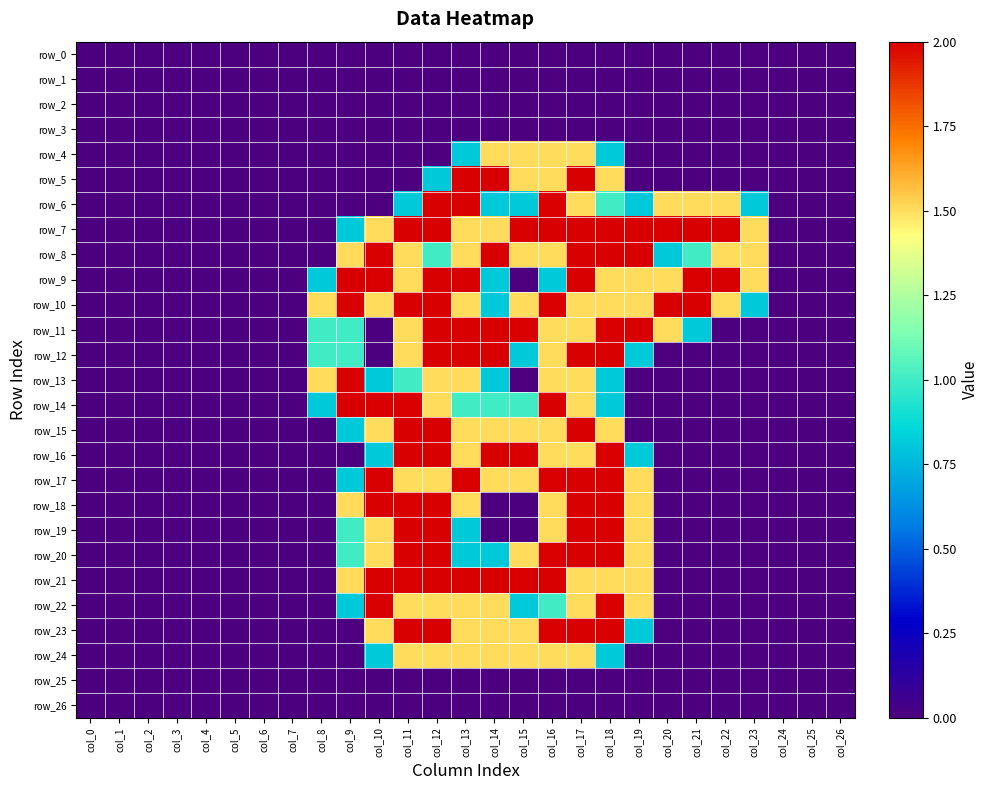

At which label is row_19 closest to 1?

col_9